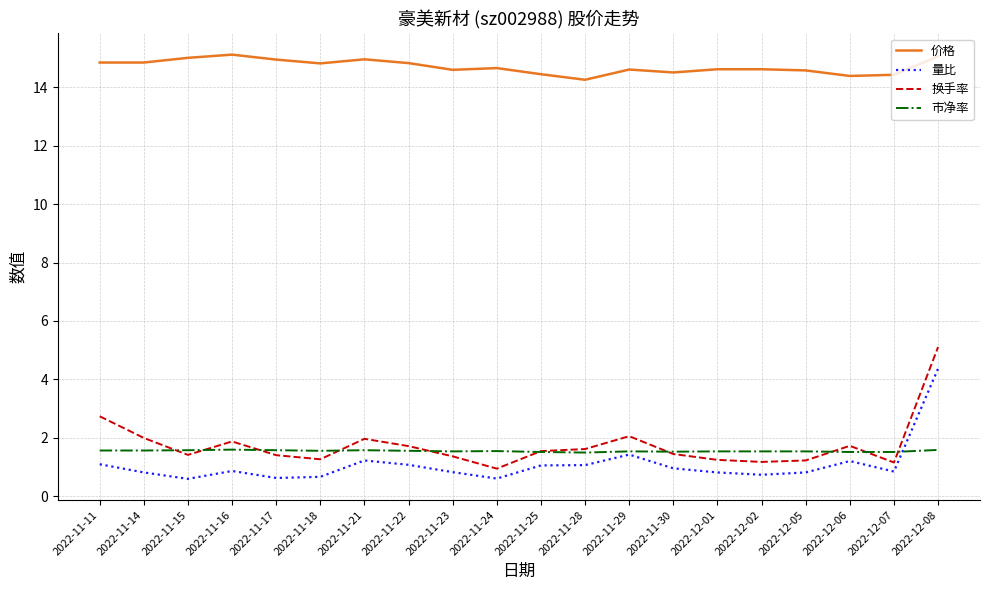

True or false: 市净率 has a value of 1.5 at 2022-11-29.

True